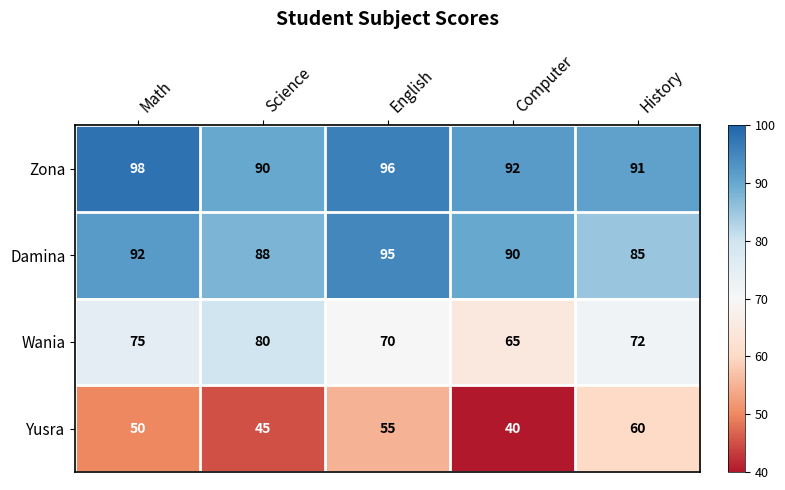

Count the Zona values in the range 91 to 96.

3